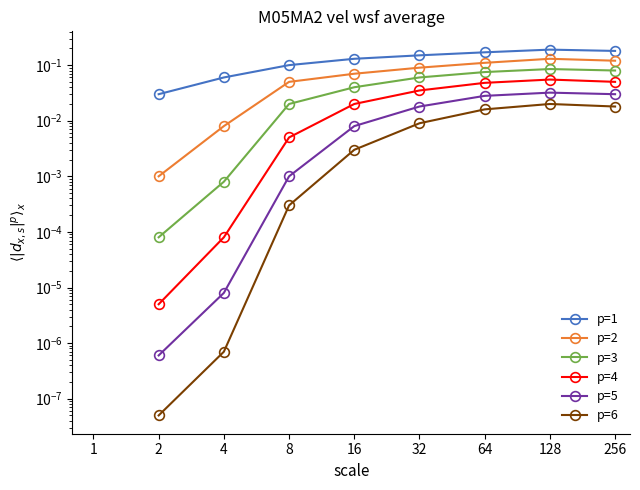

How many lines are shown in the chart?

6